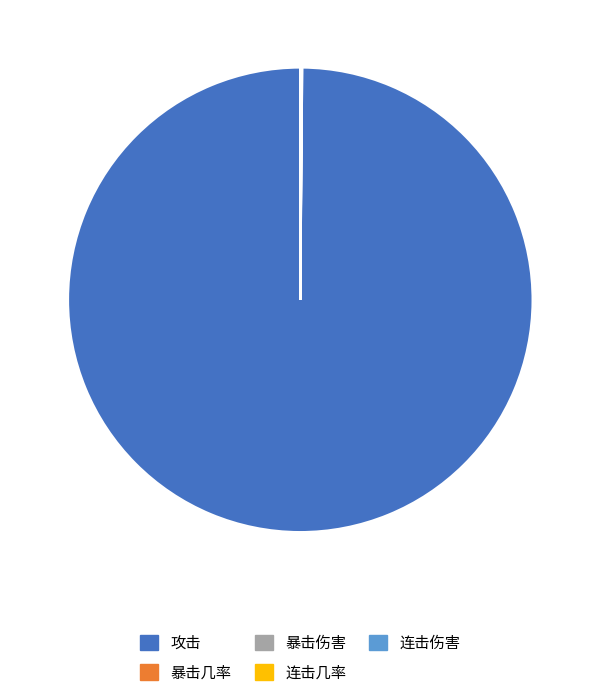

What is the largest slice in the pie chart?

攻击